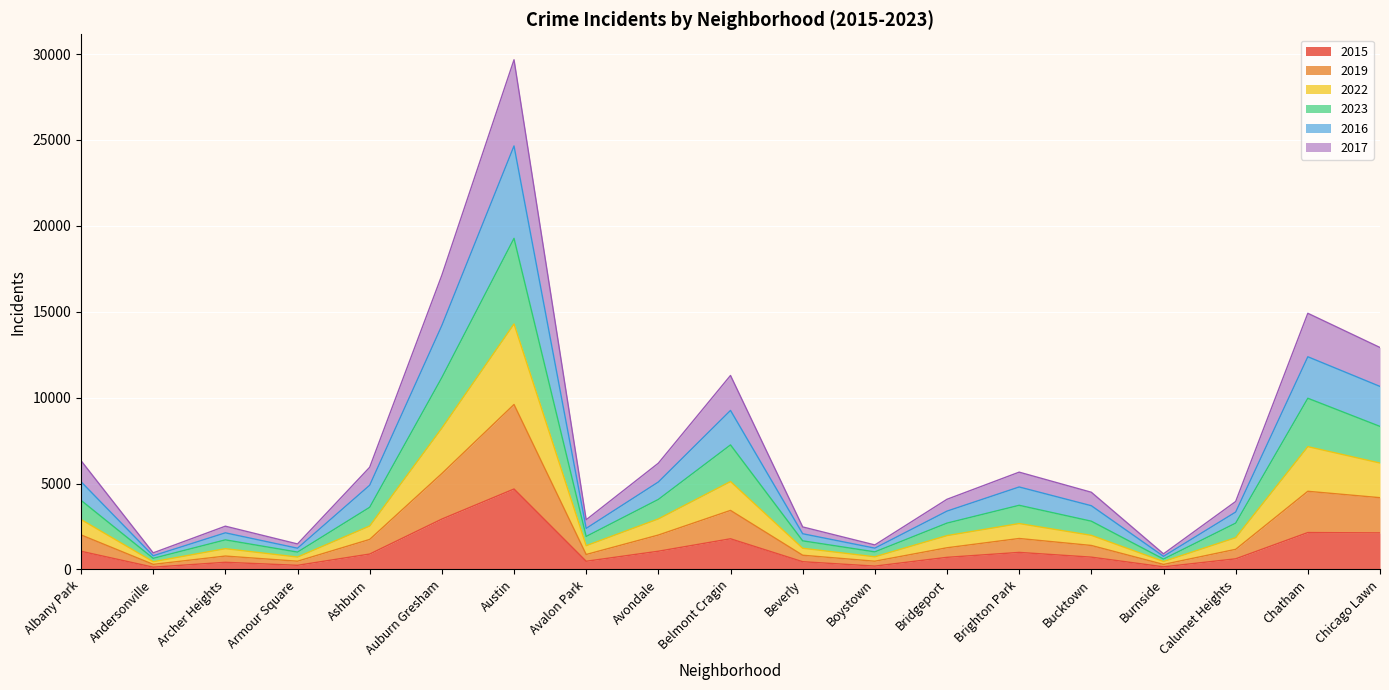

How many interior local valleys does the 2022 series have?

5